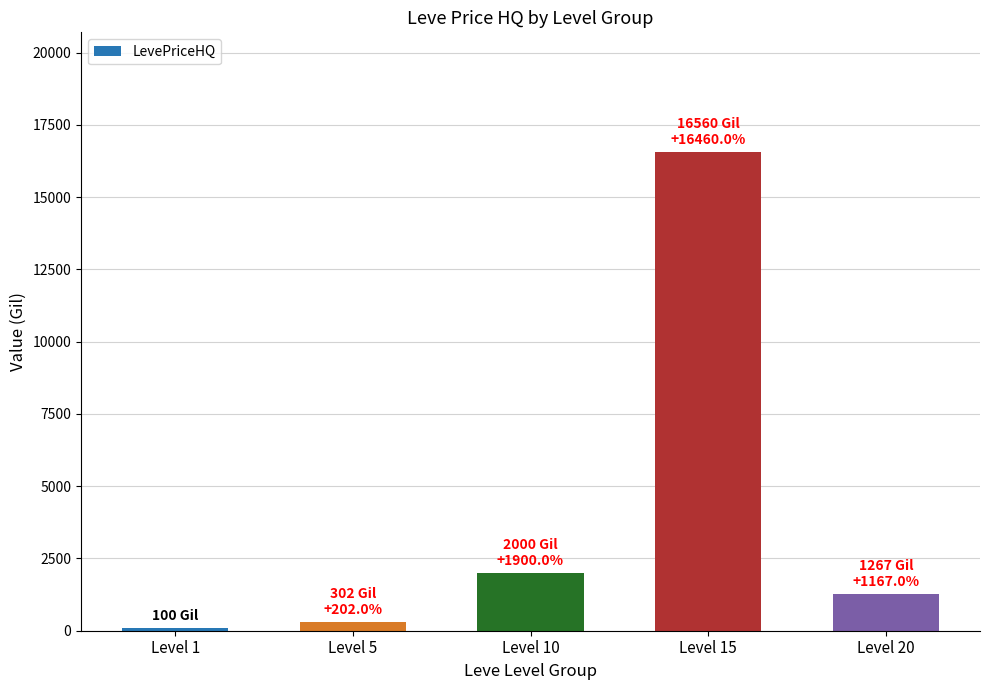

List the labels in order of value, smallest first.

Level 1, Level 5, Level 20, Level 10, Level 15